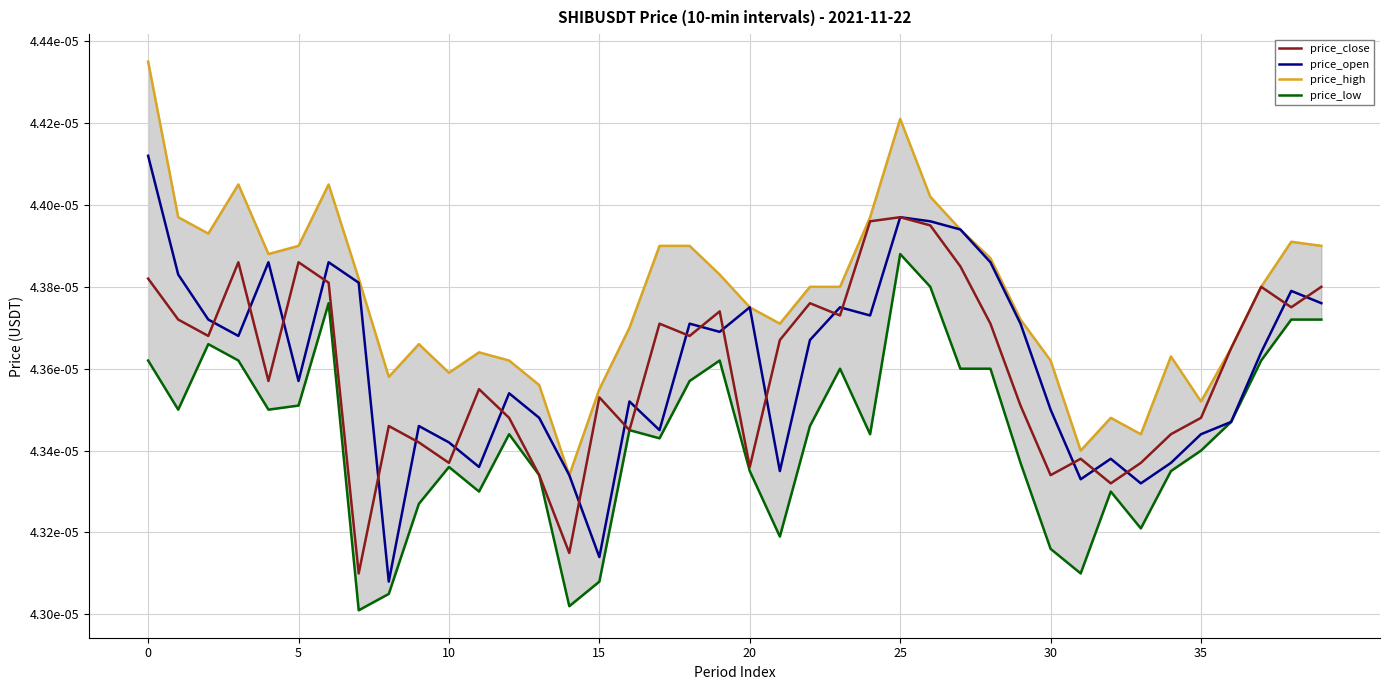

Count the number of categories in the chart.

40